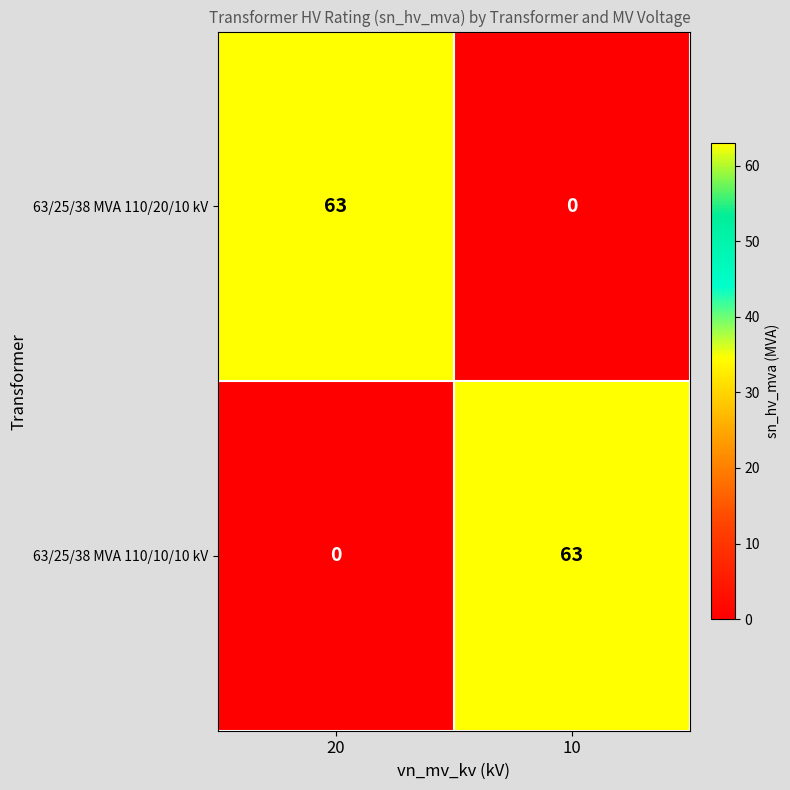

What is the highest value of the 63/25/38 MVA 110/20/10 kV series?

63